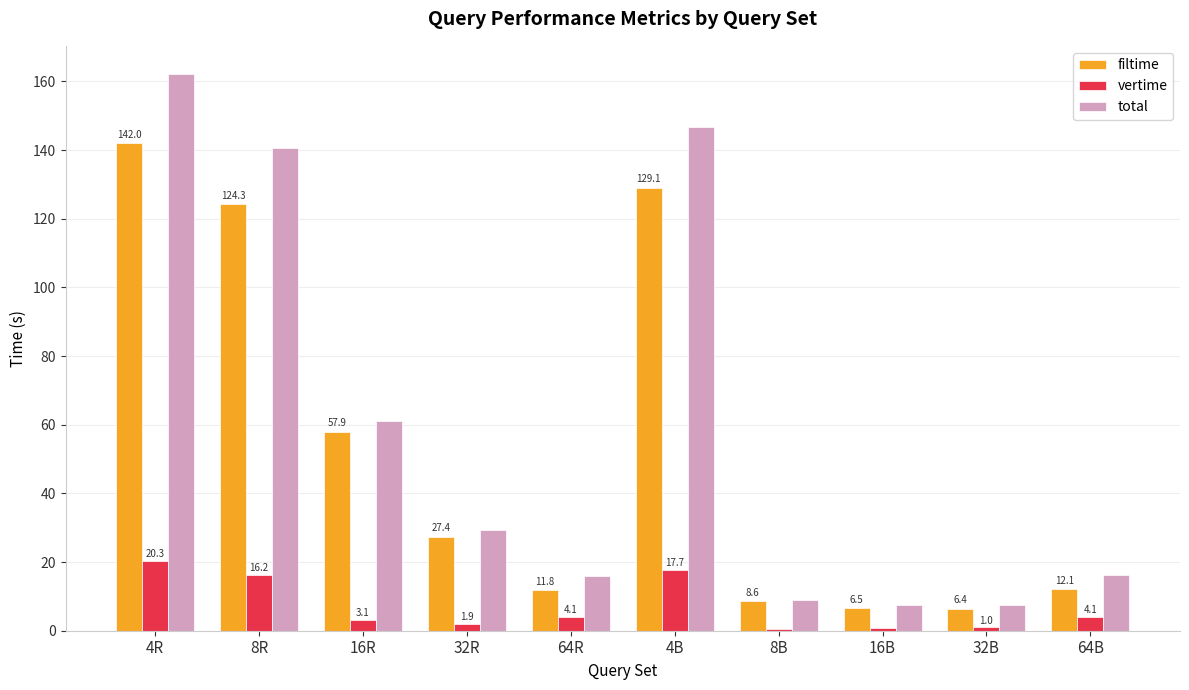

Is the value of filtime at 16R greater than the value of total at 8B?

Yes